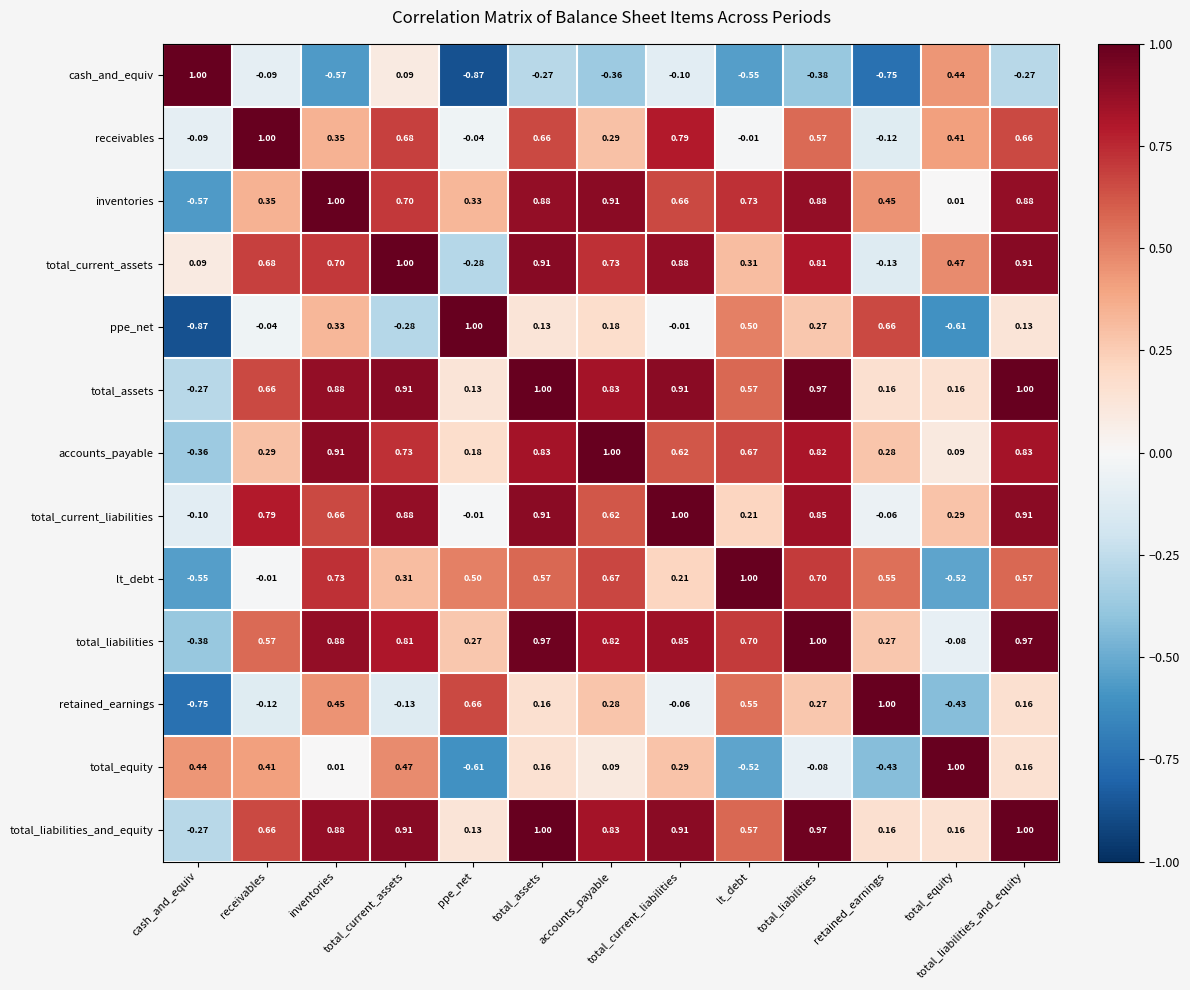

What is the total value across all series at lt_debt?

4.7